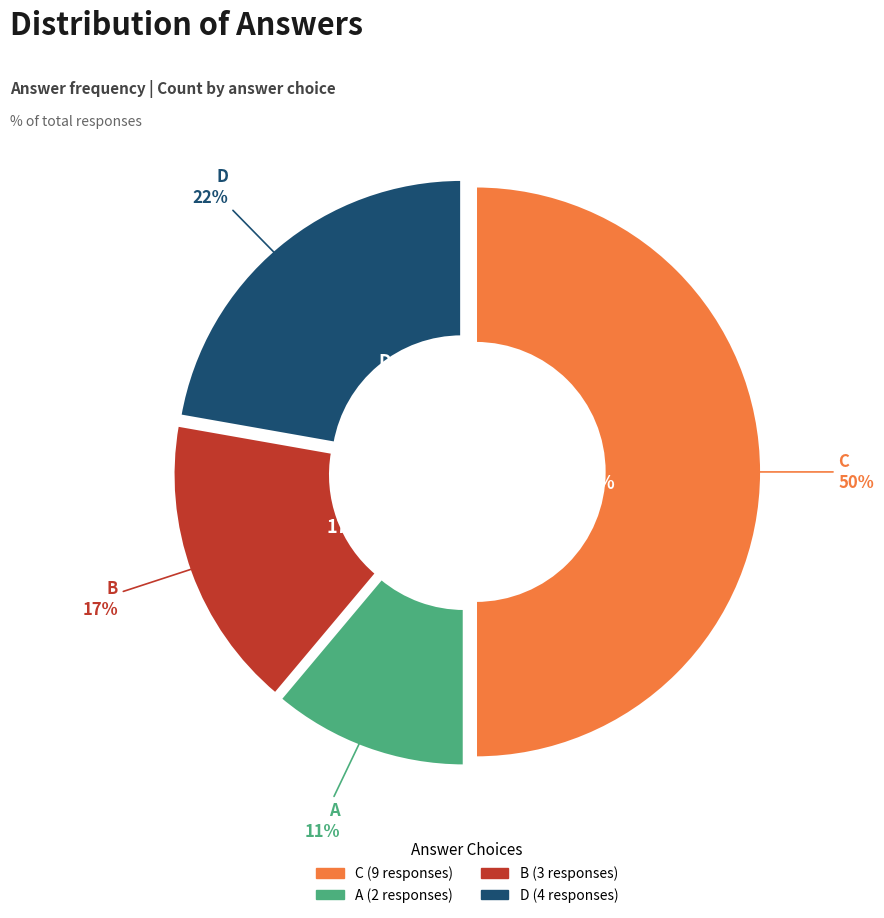

To the nearest percent, what portion does C represent?

50%